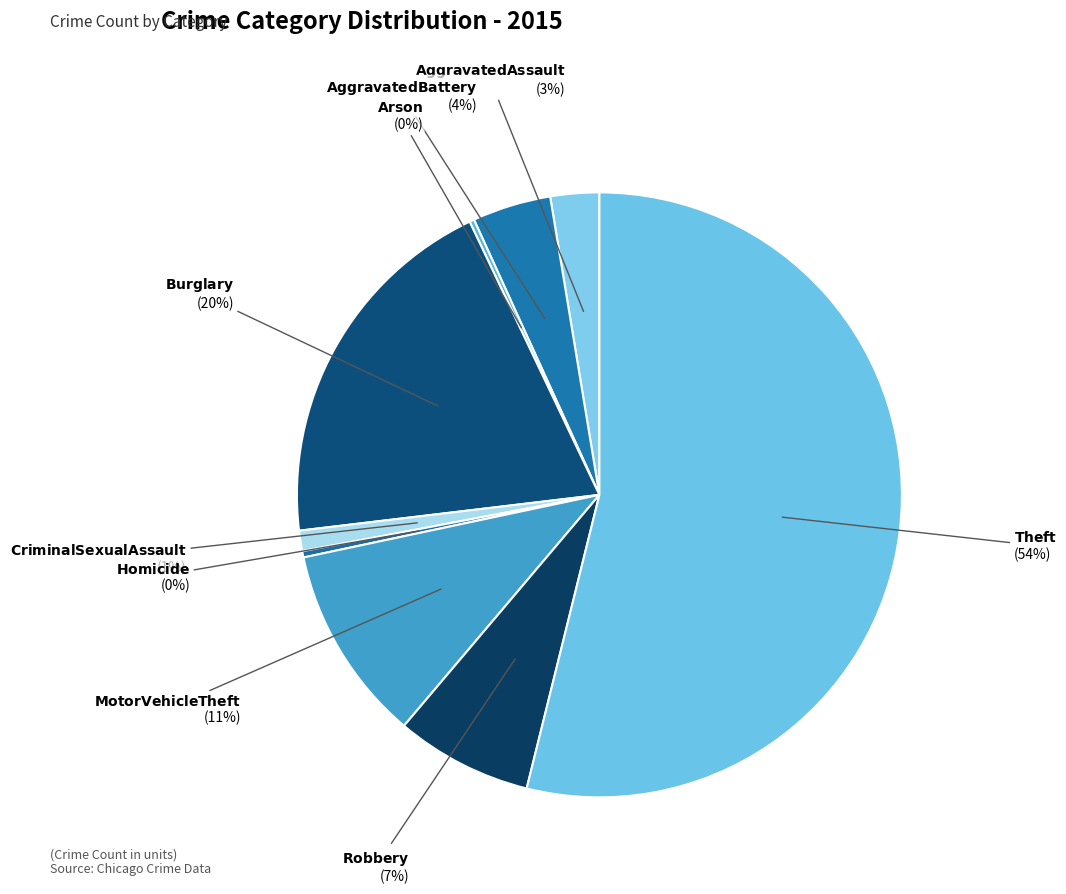

Which slice represents more than half of the pie?

Theft